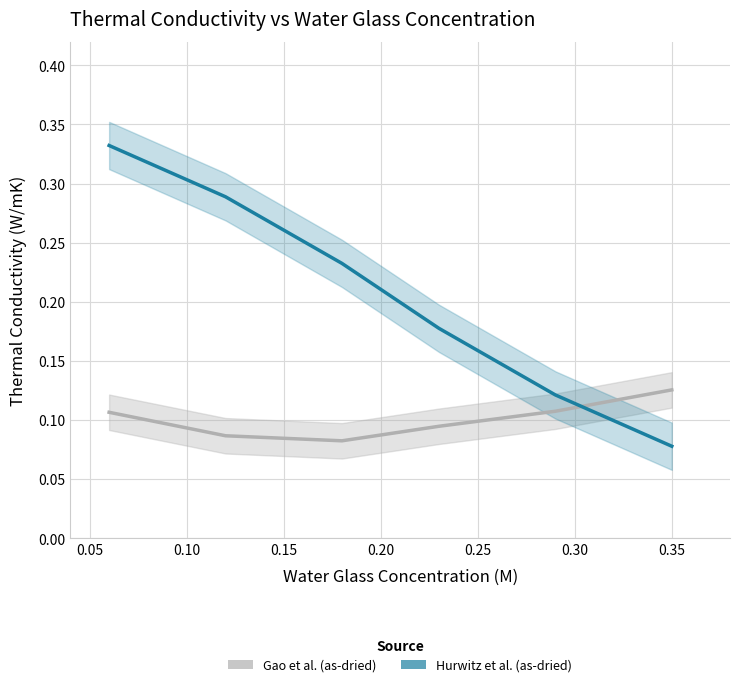

Rank the series by their maximum value, from lowest to highest.

Gao et al. (as-dried), Hurwitz et al. (as-dried)